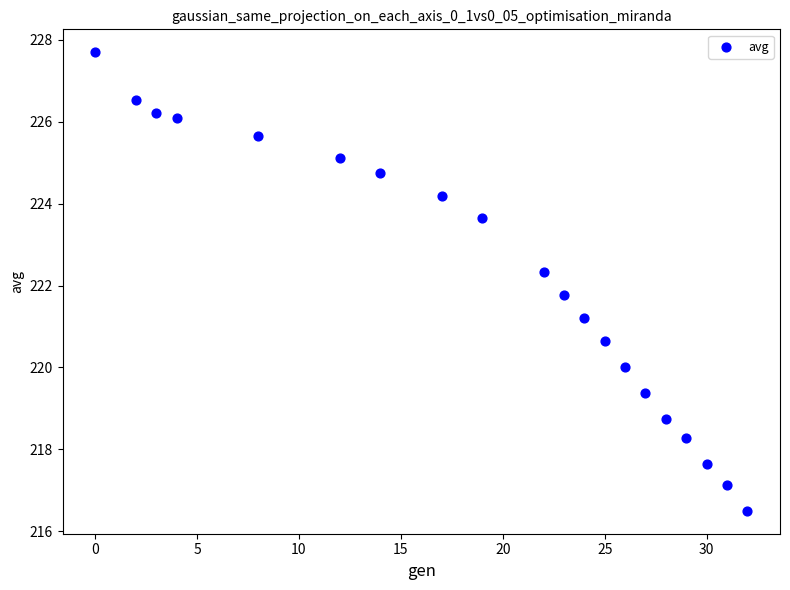

What is the range of X values (max minus min)?

32.0